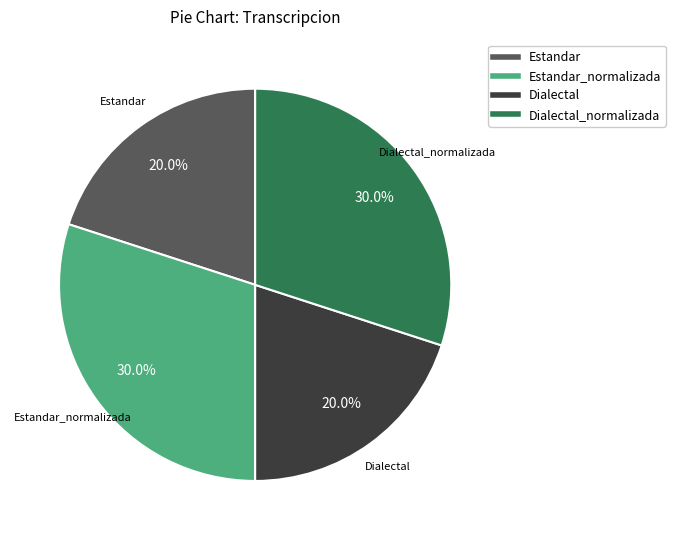

Is there a majority slice in this chart?

No